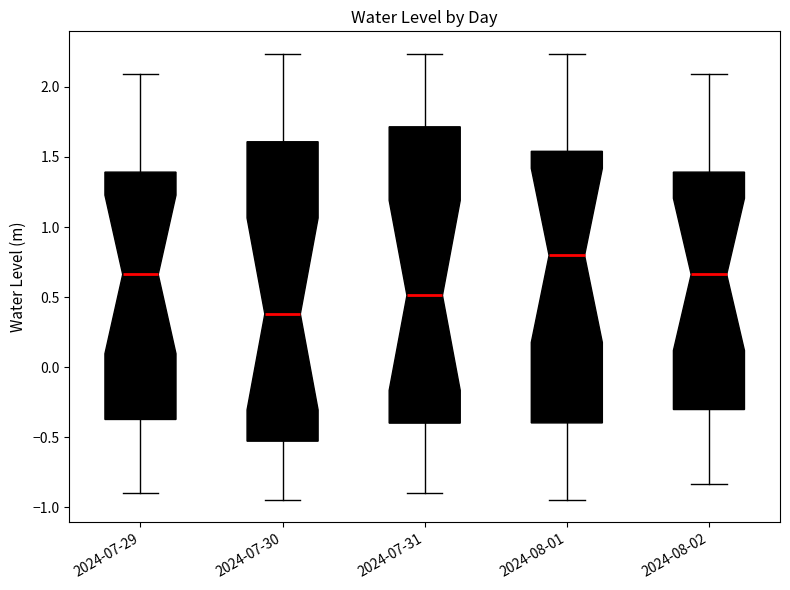

Which box has the lowest median line?

2024-07-30